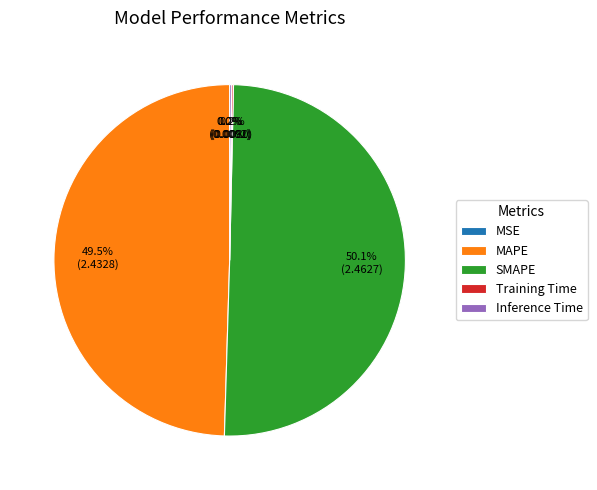

What is the largest slice in the pie chart?

SMAPE